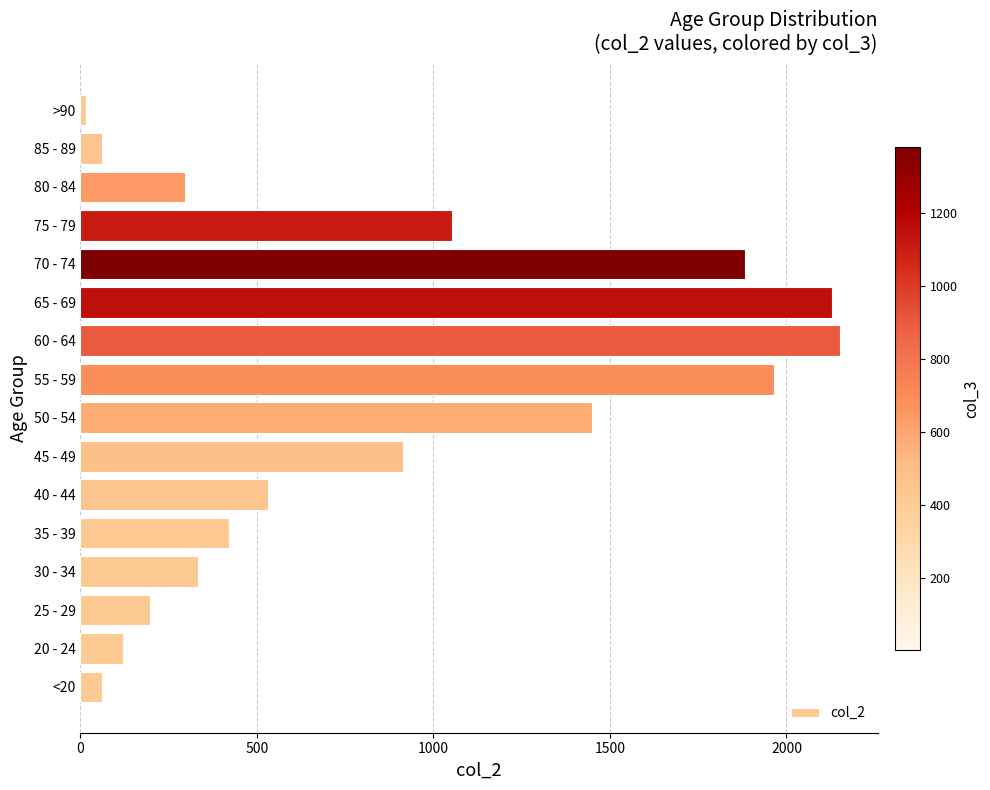

Reading bottom to top, transcribe all the data shown in this chart.

62	121	196	333	420	530	915	1450	1965	2151	2130	1882	1053	296	62	15